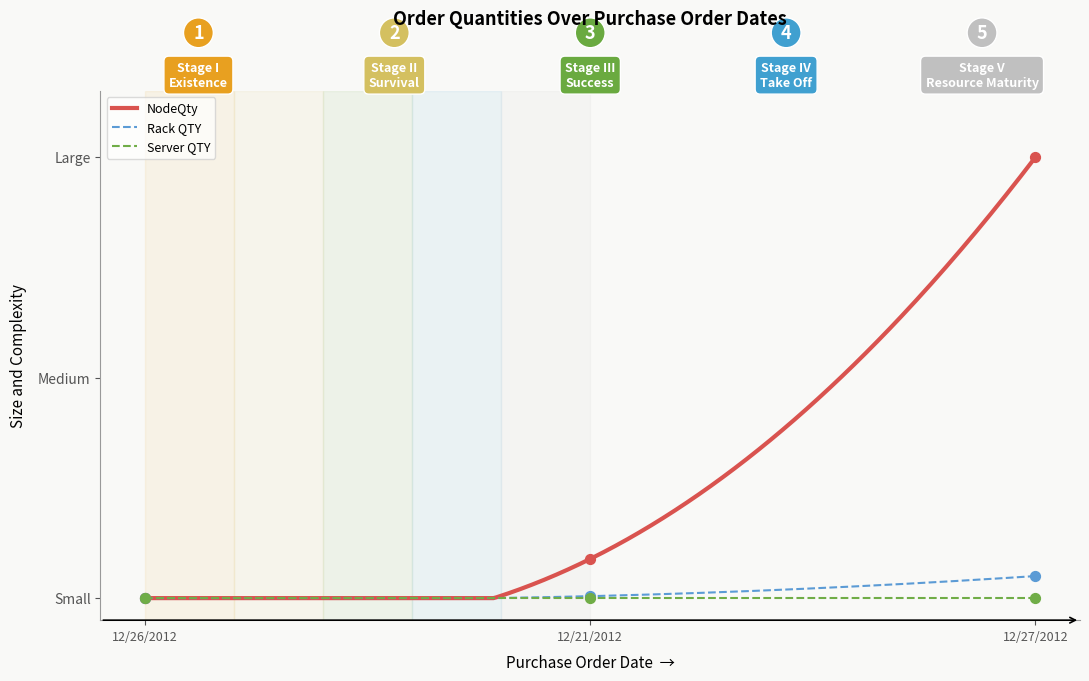

Which series has the largest total across all categories?

Rack QTY